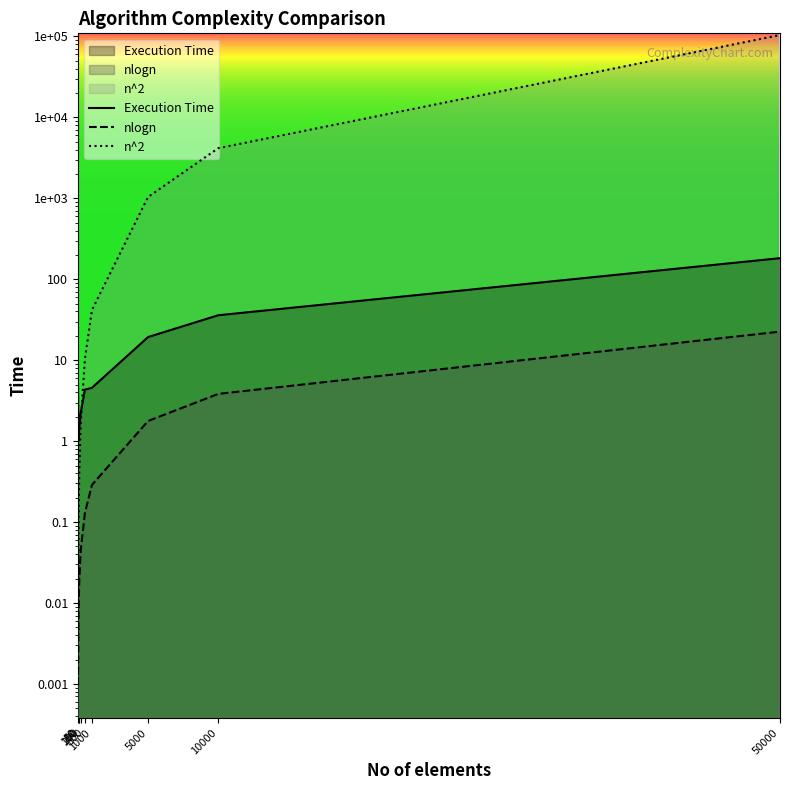

Between 1000 and 10000, which is larger?

10000